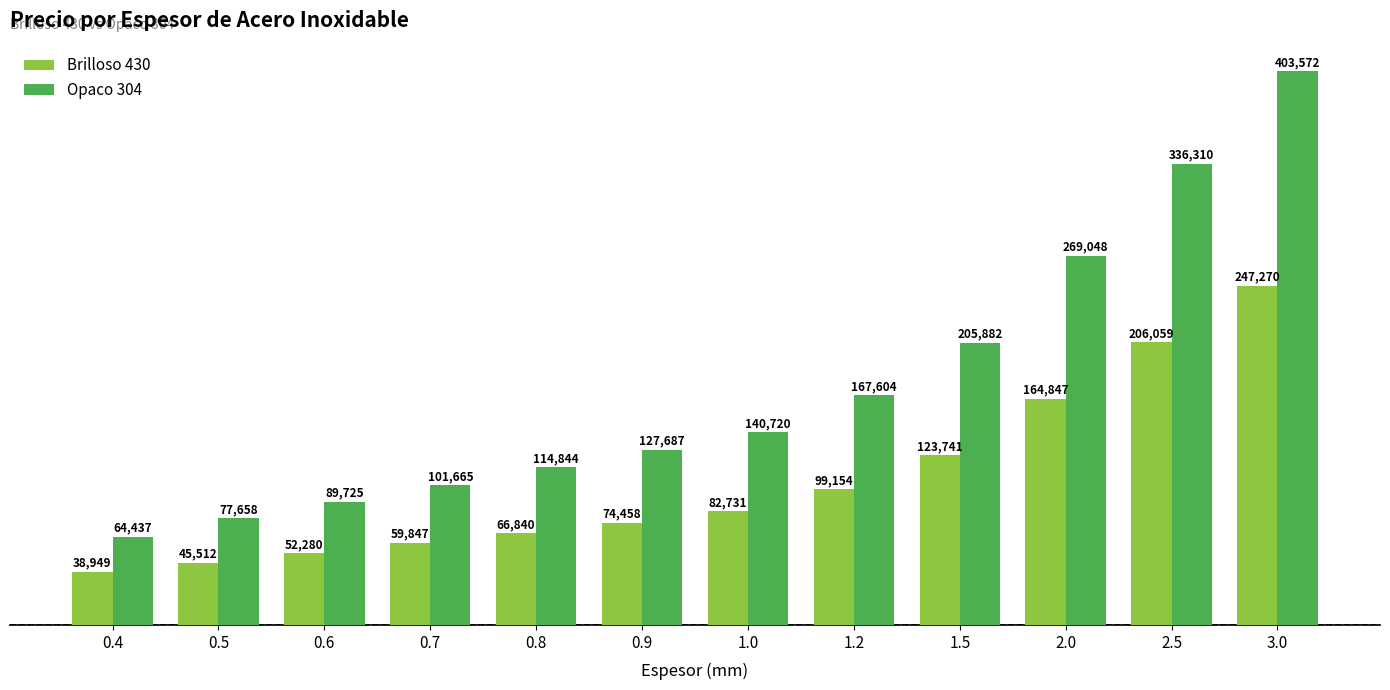

What value does the Brilloso 430 series have at 3.0, to the nearest 50?

247250